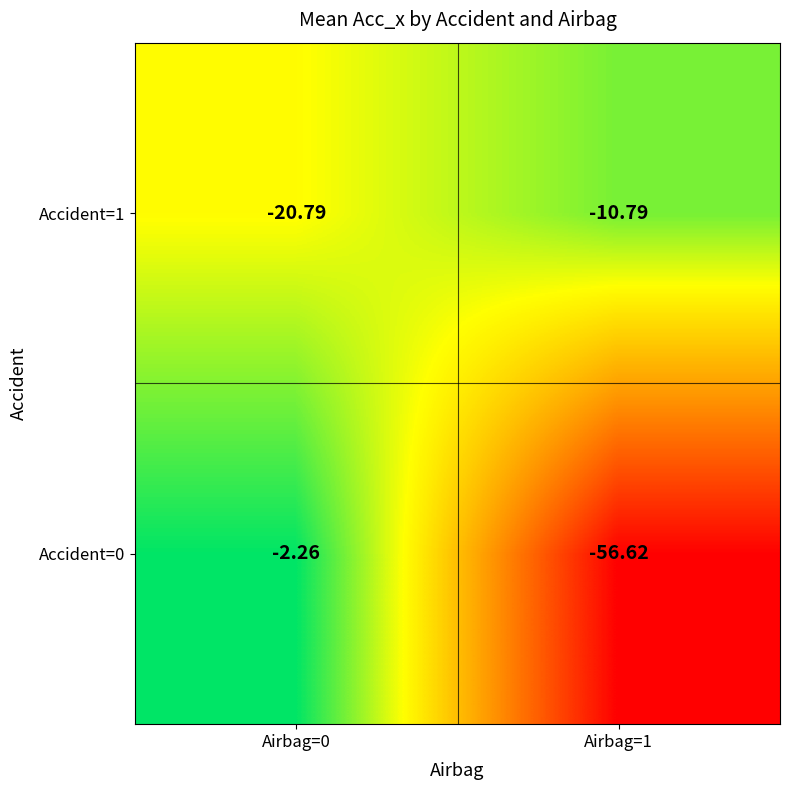

Is the value of Accident=0 at Airbag=0 greater than the value of Accident=1 at Airbag=0?

Yes